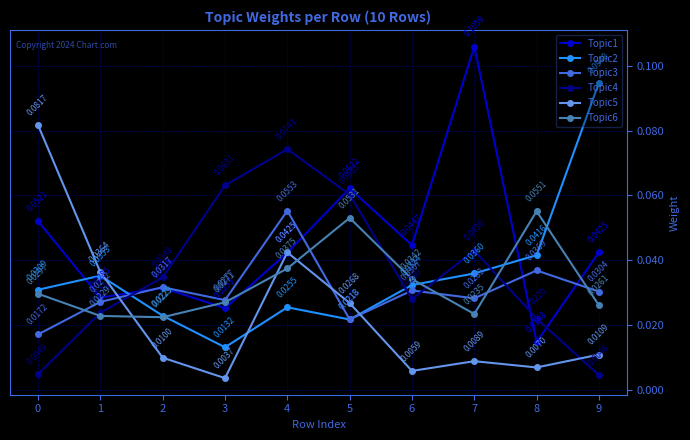

Where do Topic5 and Topic3 first cross each other?

1 and 2